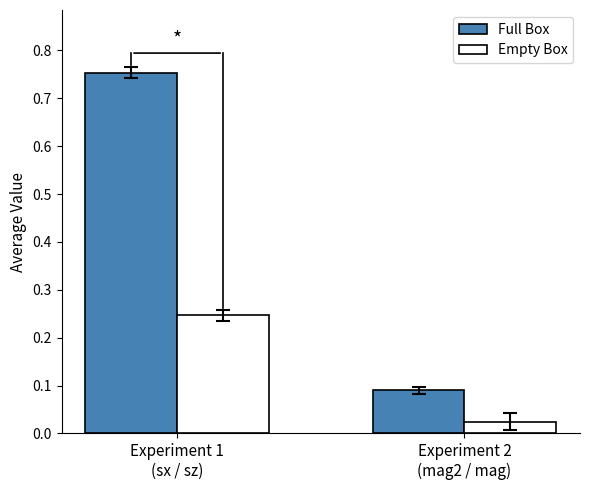

What is the sum of all Empty Box values?

0.3